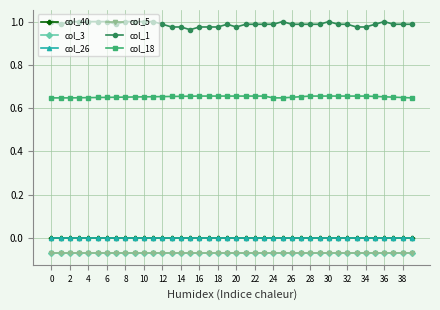

Which series has the widest spread of values?

col_1